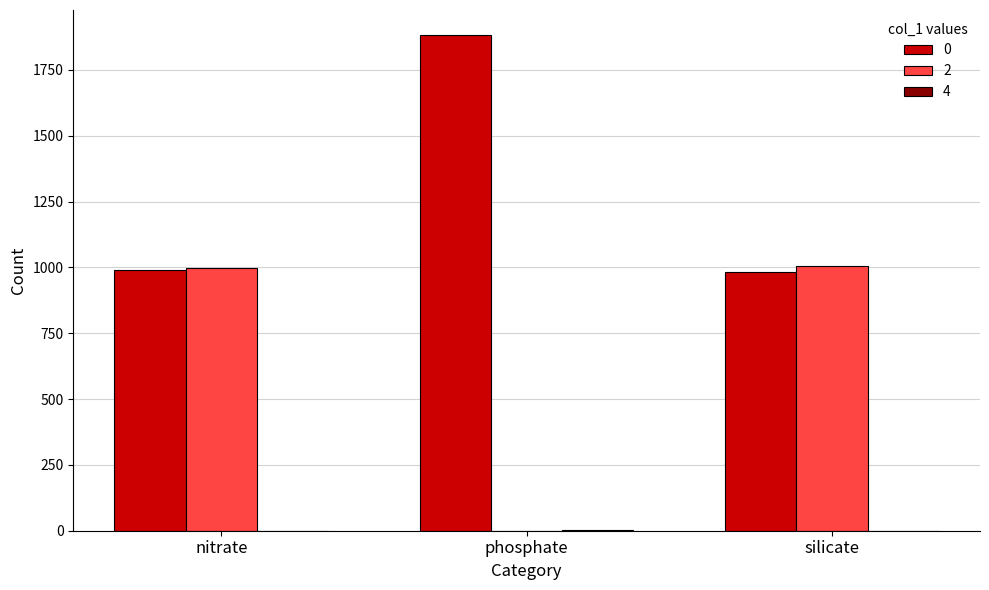

Is the value of 2 at silicate greater than the value of 0 at phosphate?

No